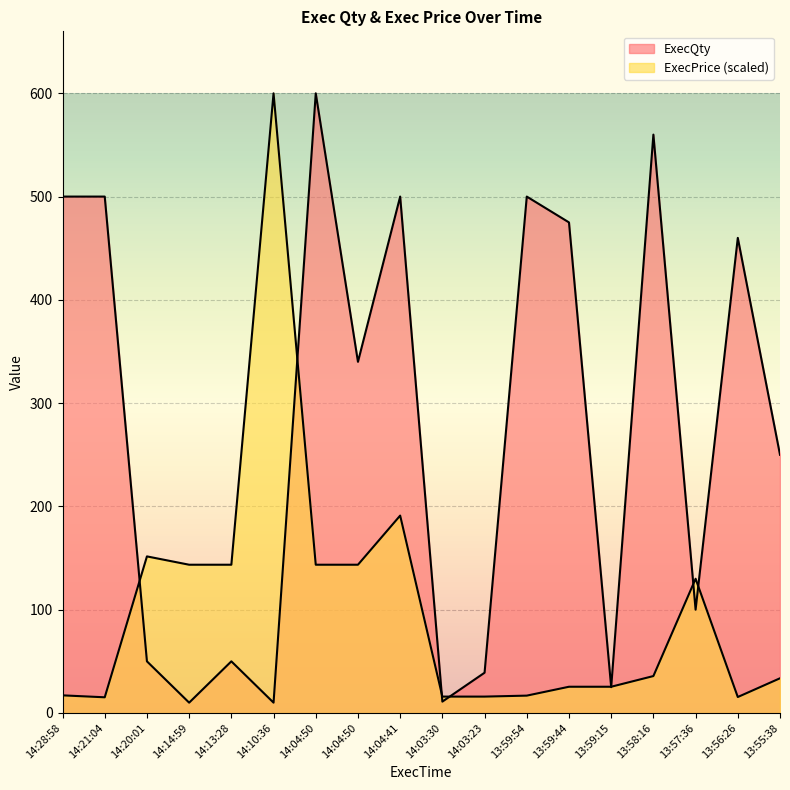

At which category is the sum across all series the highest?

14:04:50